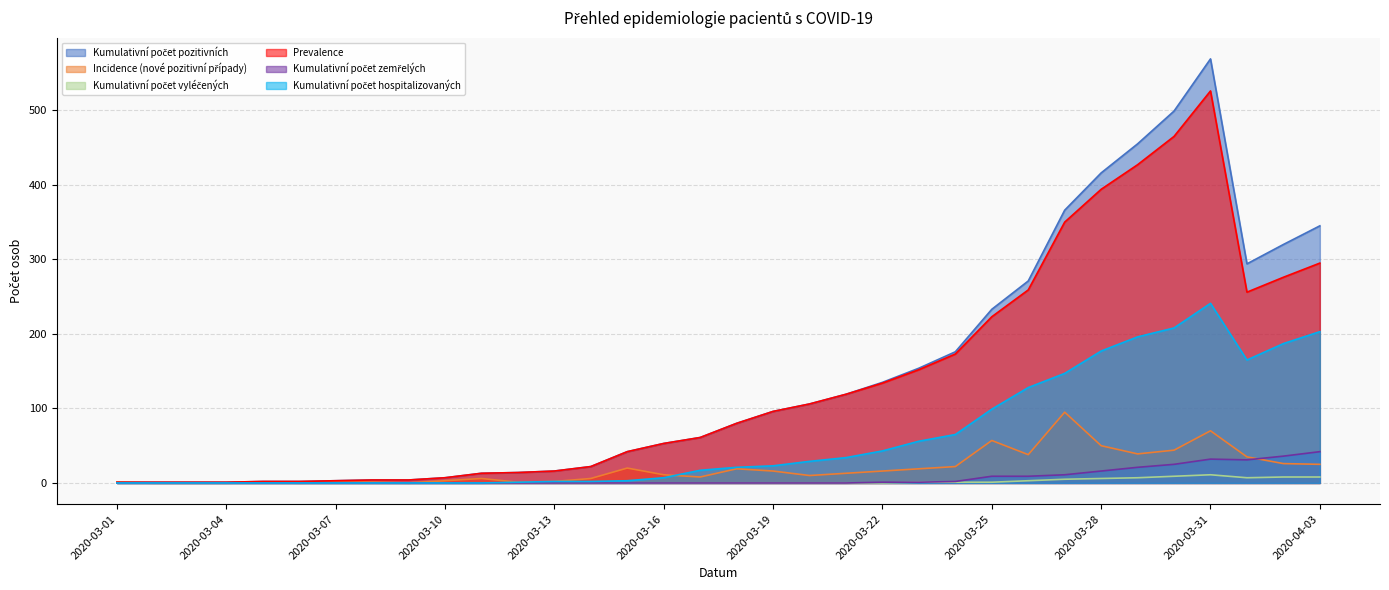

Reading left to right, what are all the values shown in this chart?

Kumulativní počet pozitivních: 2020-03-01=1	2020-03-02=1	2020-03-03=1	2020-03-04=1	2020-03-05=2	2020-03-06=2	2020-03-07=3	2020-03-08=4	2020-03-09=4	2020-03-10=7	2020-03-11=13	2020-03-12=14	2020-03-13=16	2020-03-14=22	2020-03-15=42	2020-03-16=53	2020-03-17=61	2020-03-18=80	2020-03-19=96	2020-03-20=106	2020-03-21=119	2020-03-22=135	2020-03-23=154	2020-03-24=176	2020-03-25=233	2020-03-26=271	2020-03-27=366	2020-03-28=416	2020-03-29=455	2020-03-30=499	2020-03-31=569	2020-04-01=294	2020-04-02=320	2020-04-03=345
Incidence (nové pozitivní případy): 2020-03-01=1	2020-03-02=0	2020-03-03=0	2020-03-04=0	2020-03-05=1	2020-03-06=0	2020-03-07=1	2020-03-08=1	2020-03-09=0	2020-03-10=3	2020-03-11=6	2020-03-12=1	2020-03-13=2	2020-03-14=6	2020-03-15=20	2020-03-16=11	2020-03-17=8	2020-03-18=19	2020-03-19=16	2020-03-20=10	2020-03-21=13	2020-03-22=16	2020-03-23=19	2020-03-24=22	2020-03-25=57	2020-03-26=38	2020-03-27=95	2020-03-28=50	2020-03-29=39	2020-03-30=44	2020-03-31=70	2020-04-01=35	2020-04-02=26	2020-04-03=25
Kumulativní počet vyléčených: 2020-03-01=0	2020-03-02=0	2020-03-03=0	2020-03-04=0	2020-03-05=0	2020-03-06=0	2020-03-07=0	2020-03-08=0	2020-03-09=0	2020-03-10=0	2020-03-11=0	2020-03-12=0	2020-03-13=0	2020-03-14=0	2020-03-15=0	2020-03-16=0	2020-03-17=0	2020-03-18=0	2020-03-19=0	2020-03-20=0	2020-03-21=0	2020-03-22=0	2020-03-23=1	2020-03-24=1	2020-03-25=1	2020-03-26=3	2020-03-27=5	2020-03-28=6	2020-03-29=7	2020-03-30=9	2020-03-31=11	2020-04-01=7	2020-04-02=8	2020-04-03=8
Prevalence: 2020-03-01=1	2020-03-02=1	2020-03-03=1	2020-03-04=1	2020-03-05=2	2020-03-06=2	2020-03-07=3	2020-03-08=4	2020-03-09=4	2020-03-10=7	2020-03-11=13	2020-03-12=14	2020-03-13=16	2020-03-14=22	2020-03-15=42	2020-03-16=53	2020-03-17=61	2020-03-18=80	2020-03-19=96	2020-03-20=106	2020-03-21=119	2020-03-22=134	2020-03-23=152	2020-03-24=173	2020-03-25=223	2020-03-26=259	2020-03-27=350	2020-03-28=394	2020-03-29=427	2020-03-30=465	2020-03-31=526	2020-04-01=256	2020-04-02=276	2020-04-03=295
Kumulativní počet zemřelých: 2020-03-01=0	2020-03-02=0	2020-03-03=0	2020-03-04=0	2020-03-05=0	2020-03-06=0	2020-03-07=0	2020-03-08=0	2020-03-09=0	2020-03-10=0	2020-03-11=0	2020-03-12=0	2020-03-13=0	2020-03-14=0	2020-03-15=0	2020-03-16=0	2020-03-17=0	2020-03-18=0	2020-03-19=0	2020-03-20=0	2020-03-21=0	2020-03-22=1	2020-03-23=1	2020-03-24=2	2020-03-25=9	2020-03-26=9	2020-03-27=11	2020-03-28=16	2020-03-29=21	2020-03-30=25	2020-03-31=32	2020-04-01=31	2020-04-02=36	2020-04-03=42
Kumulativní počet hospitalizovaných: 2020-03-01=0	2020-03-02=0	2020-03-03=0	2020-03-04=0	2020-03-05=0	2020-03-06=0	2020-03-07=0	2020-03-08=0	2020-03-09=0	2020-03-10=0	2020-03-11=0	2020-03-12=1	2020-03-13=2	2020-03-14=2	2020-03-15=3	2020-03-16=7	2020-03-17=17	2020-03-18=21	2020-03-19=23	2020-03-20=29	2020-03-21=34	2020-03-22=43	2020-03-23=56	2020-03-24=65	2020-03-25=99	2020-03-26=128	2020-03-27=147	2020-03-28=177	2020-03-29=196	2020-03-30=208	2020-03-31=241	2020-04-01=165	2020-04-02=187	2020-04-03=203